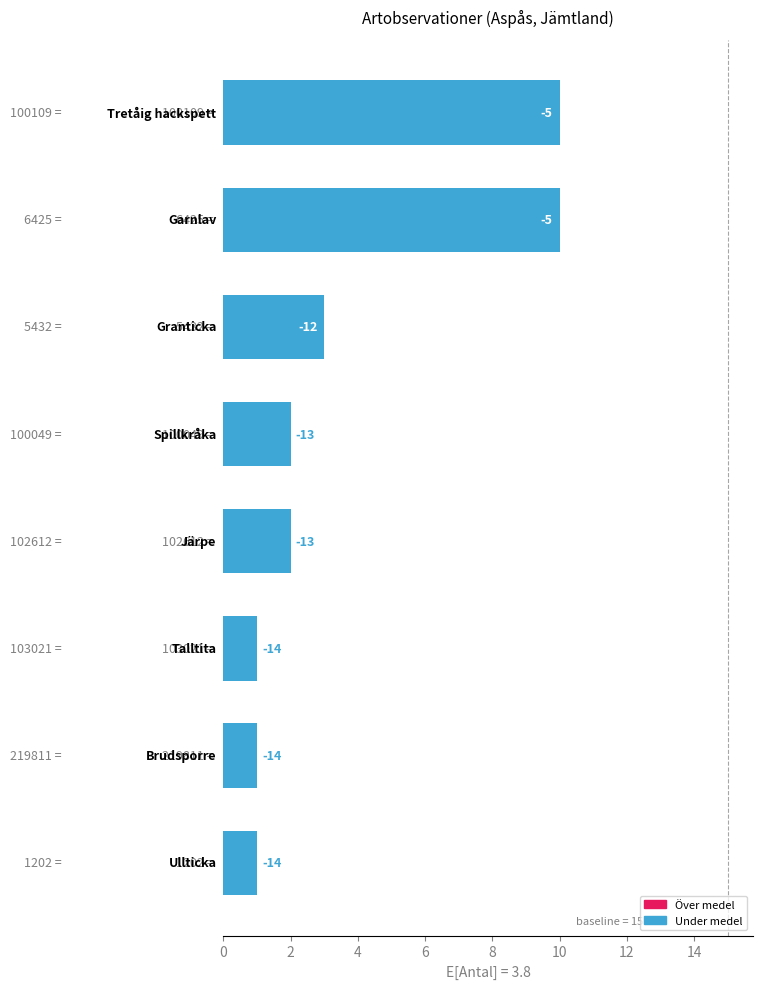

How many bars are there in total?

8